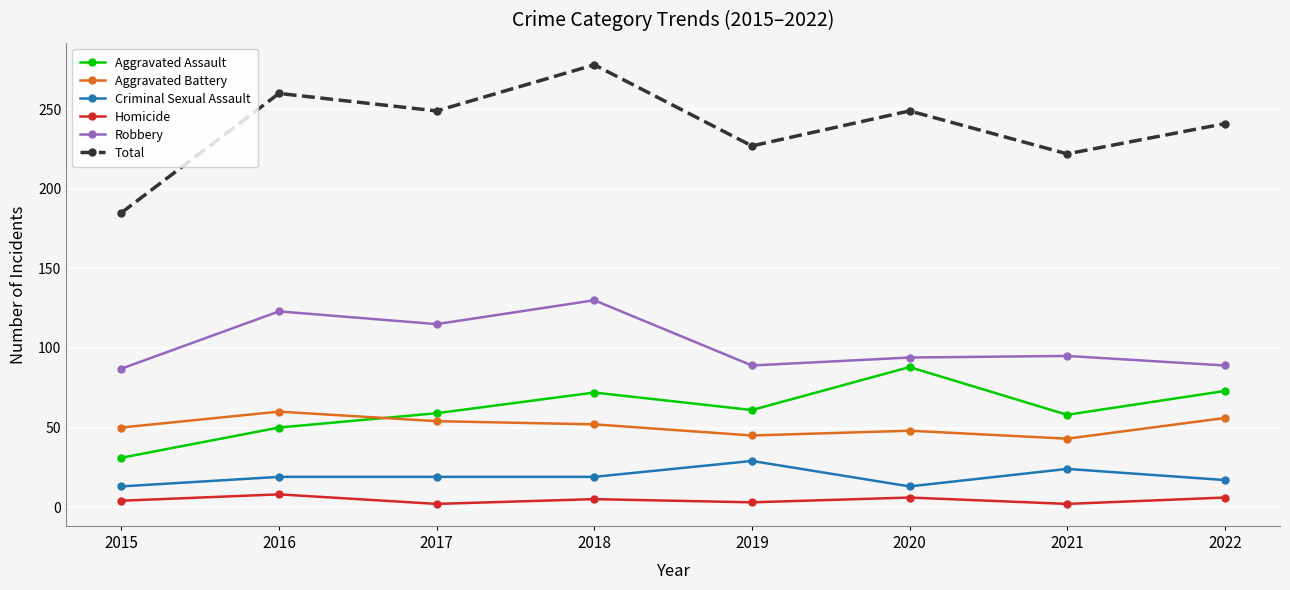

Does the chart display data point markers on the line(s)?

Yes